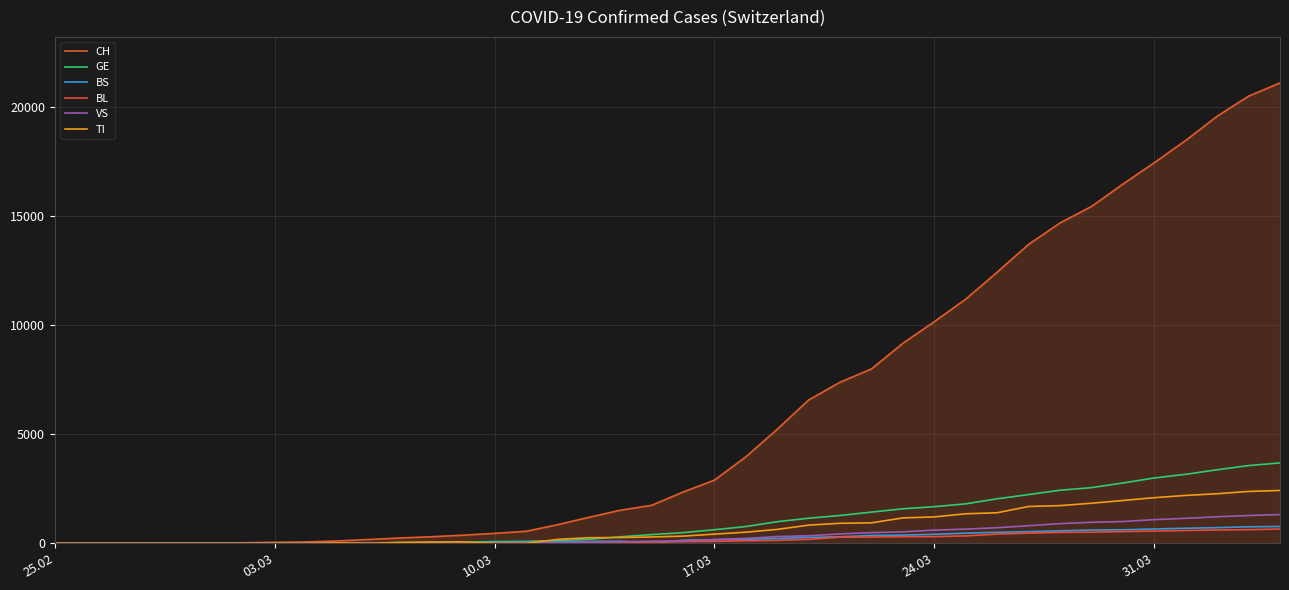

How many lines are shown in the chart?

6